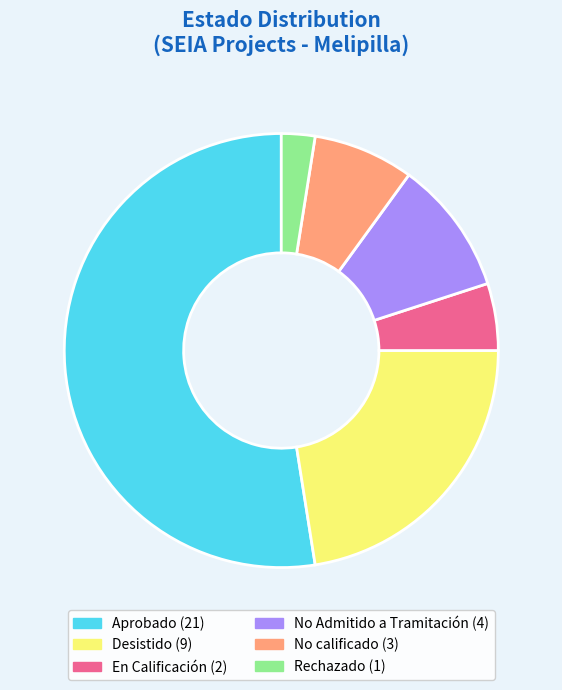

How many segments does this pie chart have?

6